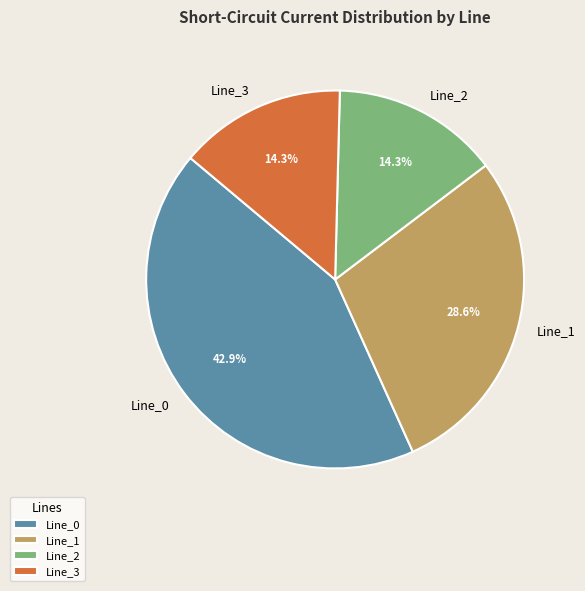

What is the largest slice in the pie chart?

Line_0